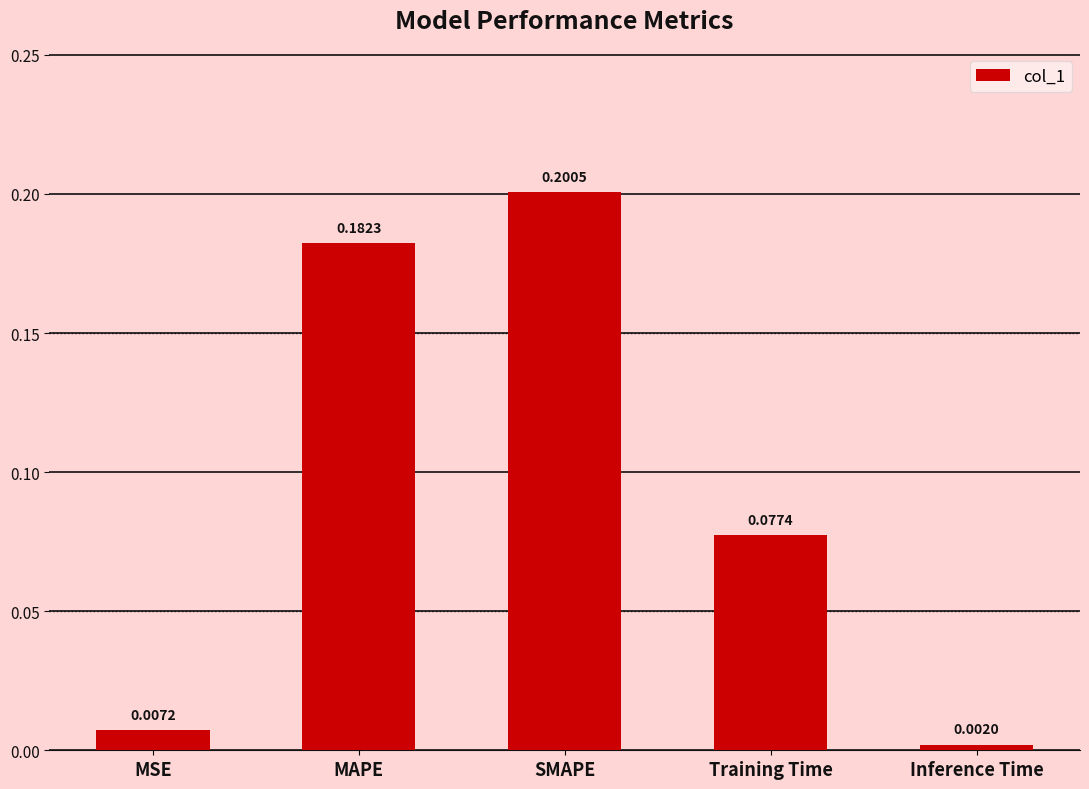

What is the label of the 4th bar from the left?

Training Time